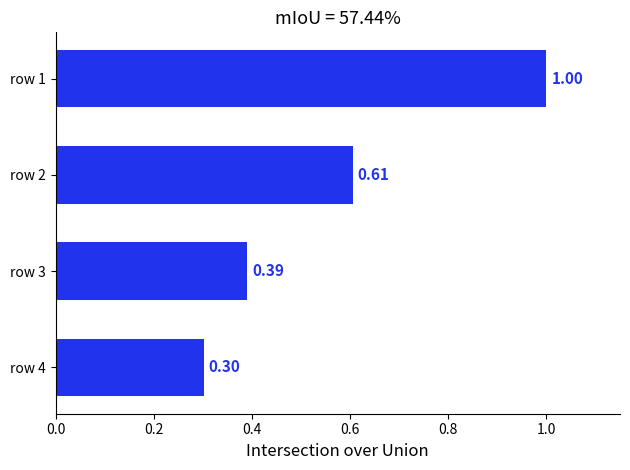

List the labels in order of value, smallest first.

row 4, row 3, row 2, row 1